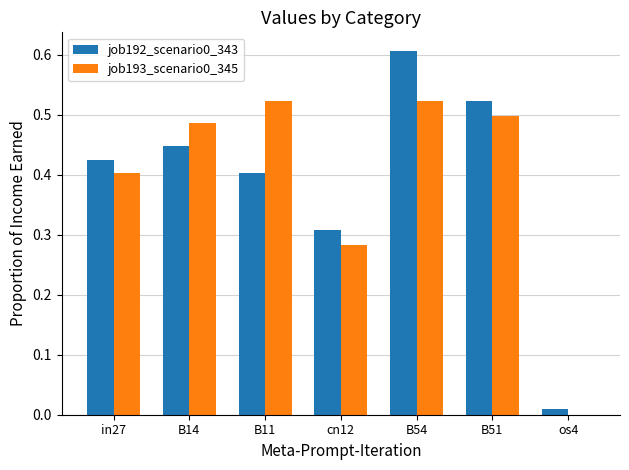

What is the sum of the job193_scenario0_345 values at B54 and B14?

1.0